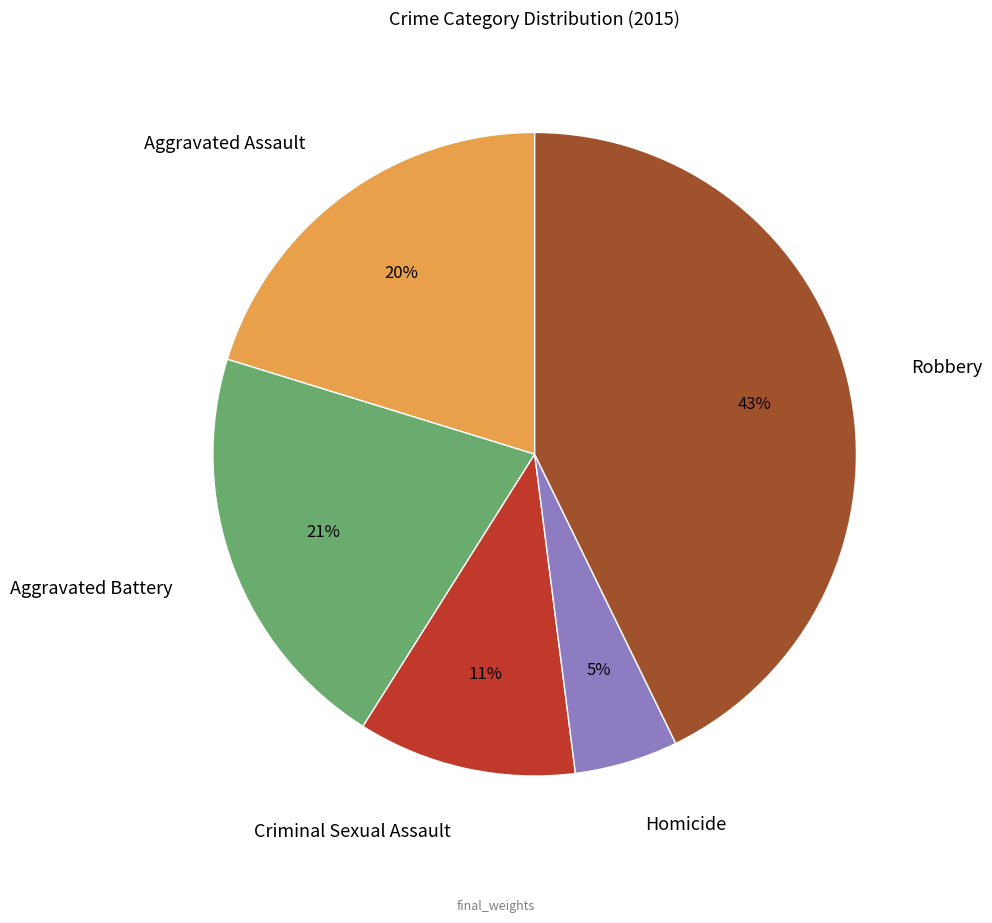

Rank the categories by value from lowest to highest.

Homicide, Criminal Sexual Assault, Aggravated Assault, Aggravated Battery, Robbery